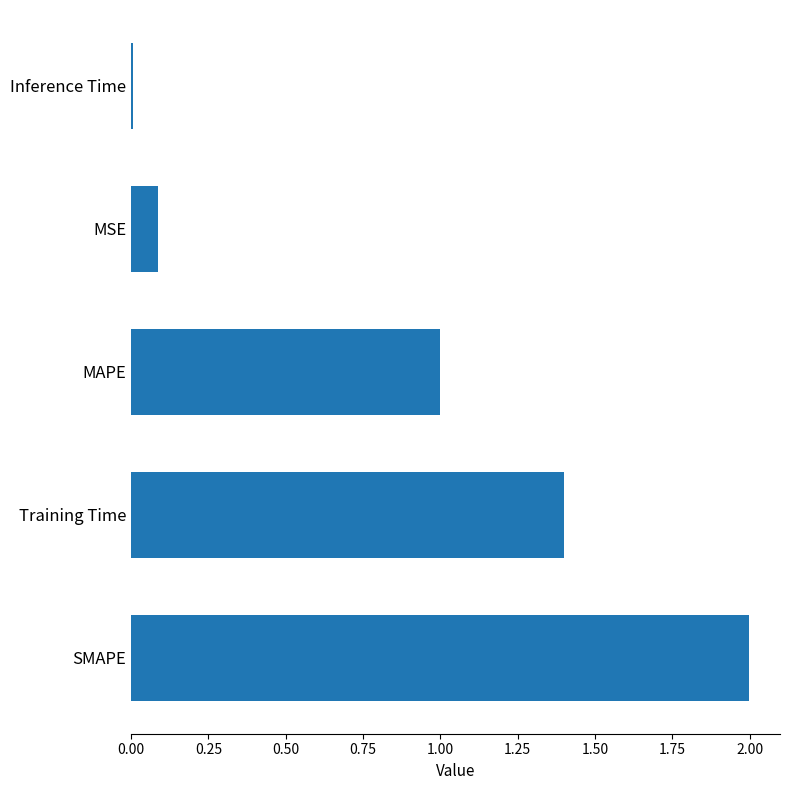

List the labels in order of value, smallest first.

Inference Time, MSE, MAPE, Training Time, SMAPE